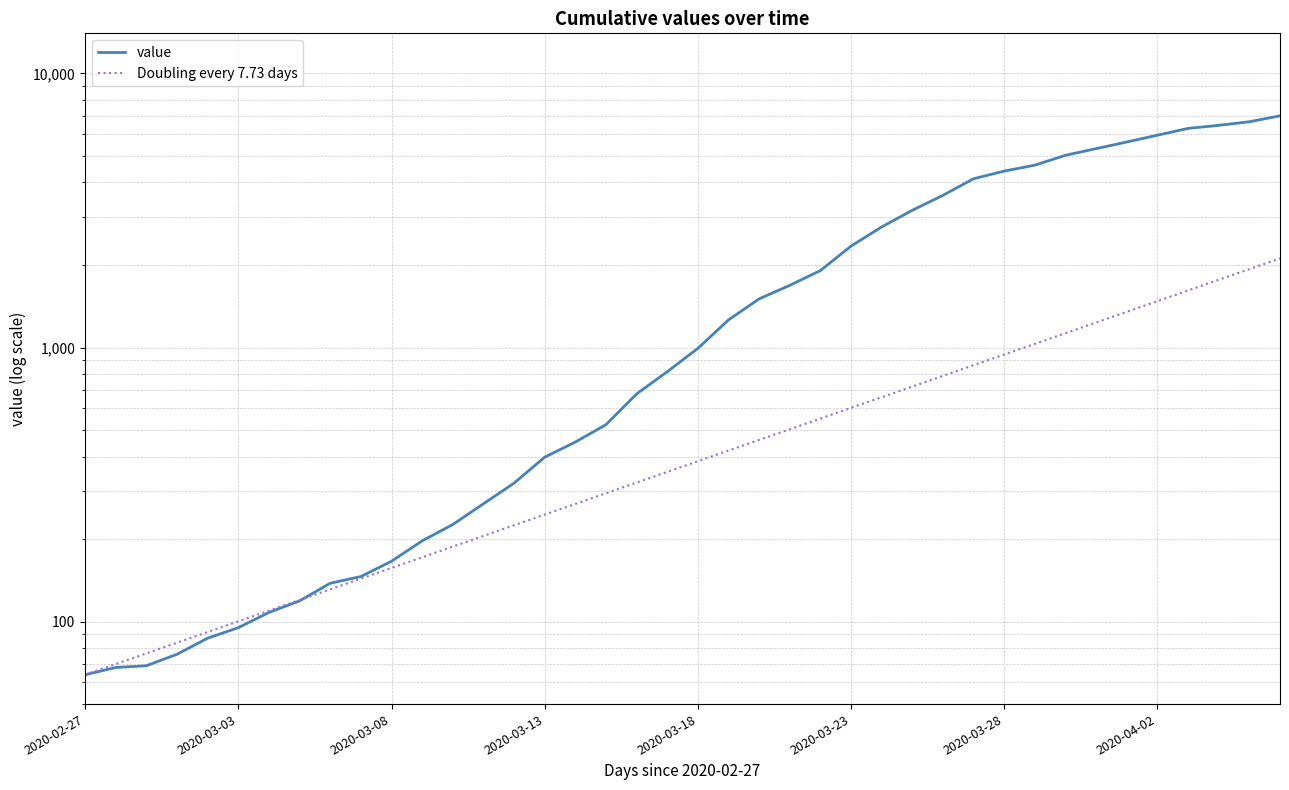

Does the chart display data point markers on the line(s)?

No